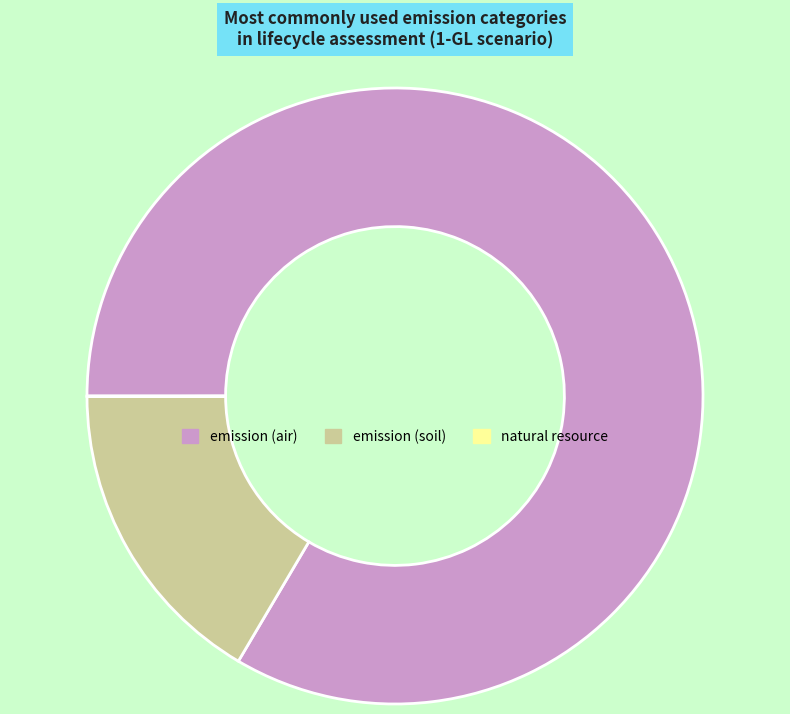

Which category accounts for the majority?

emission (air)